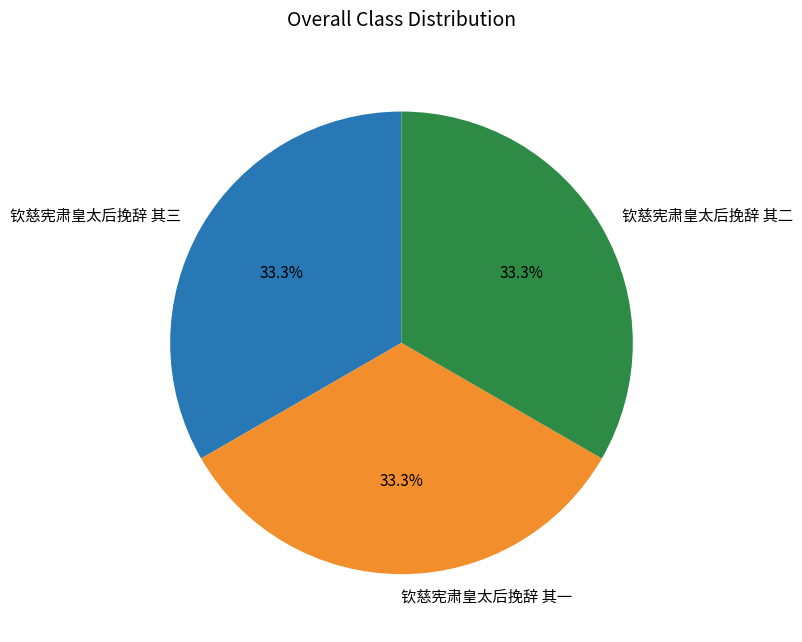

What is the total percentage of 钦慈宪肃皇太后挽辞 其一 and 钦慈宪肃皇太后挽辞 其三?

66.7%